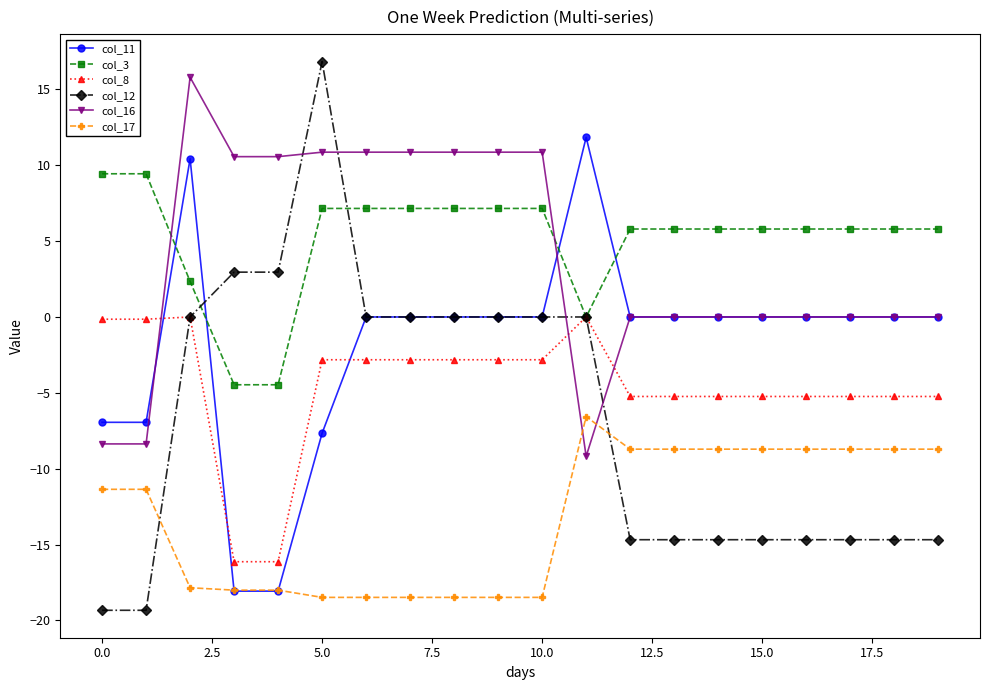

What is the lowest value of the col_3 series?

-4.5